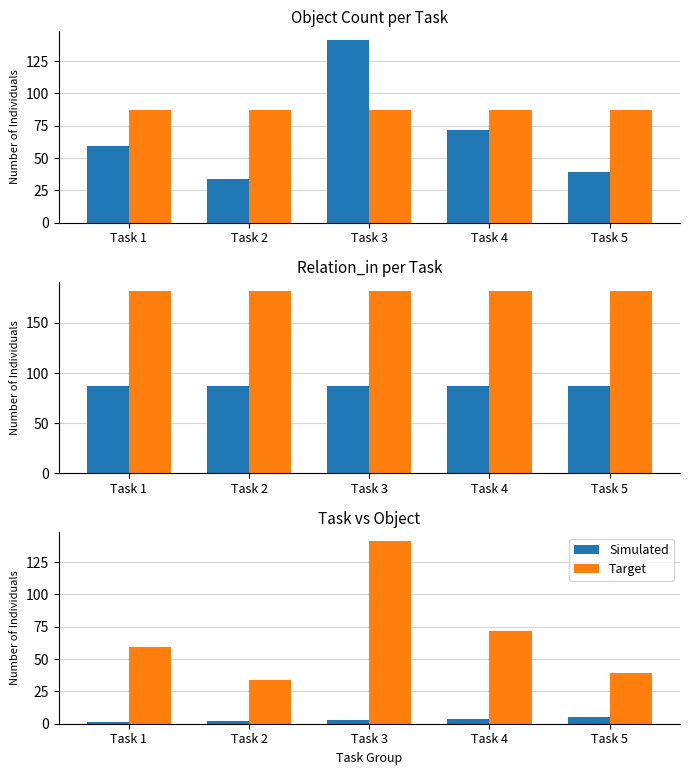

At which category is the sum across all series the highest?

Task 3